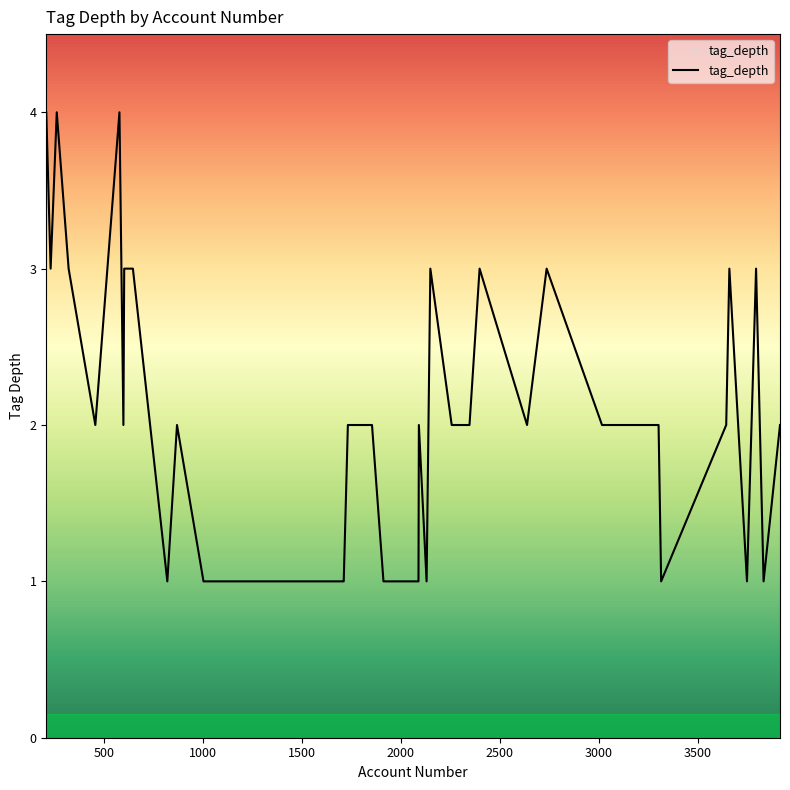

What is the maximum value shown in the chart?

4